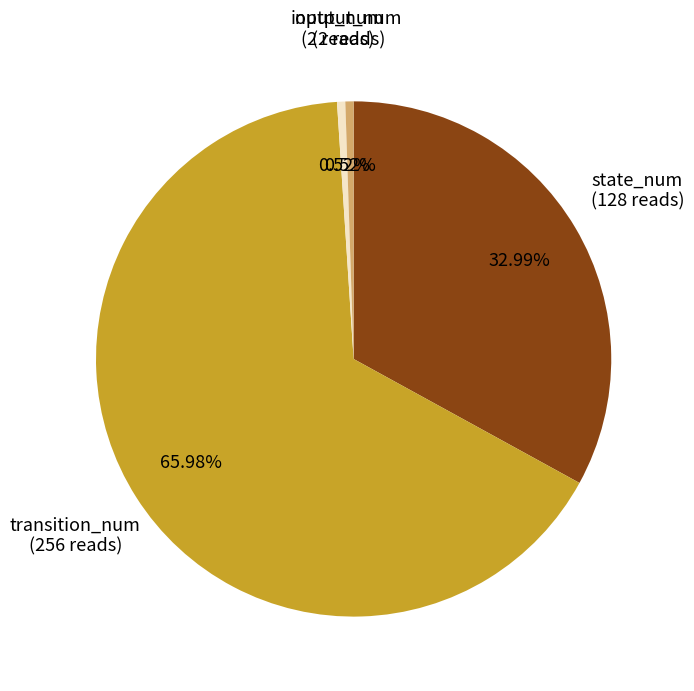

What is the majority slice?

transition_num